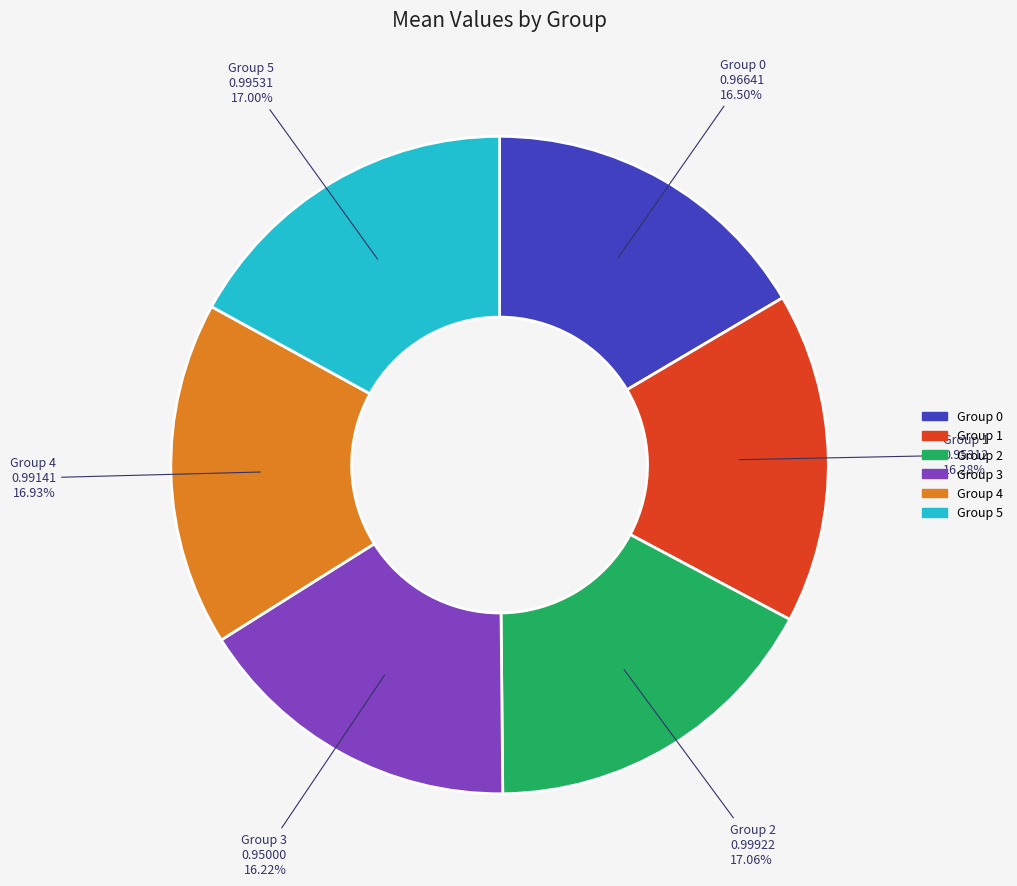

Is there a majority slice in this chart?

No